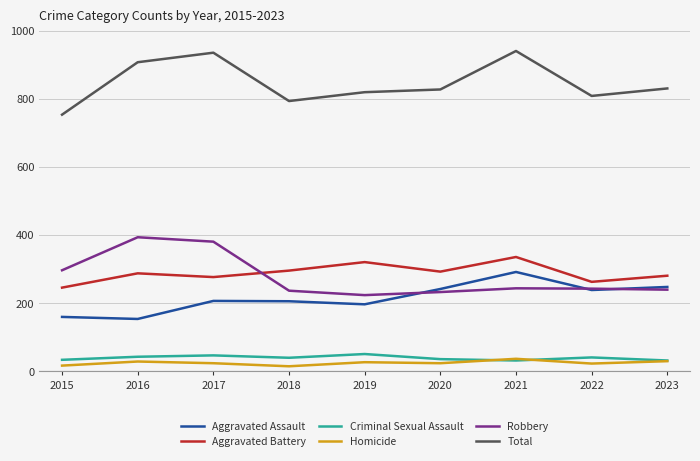

How many series are shown in this chart?

6